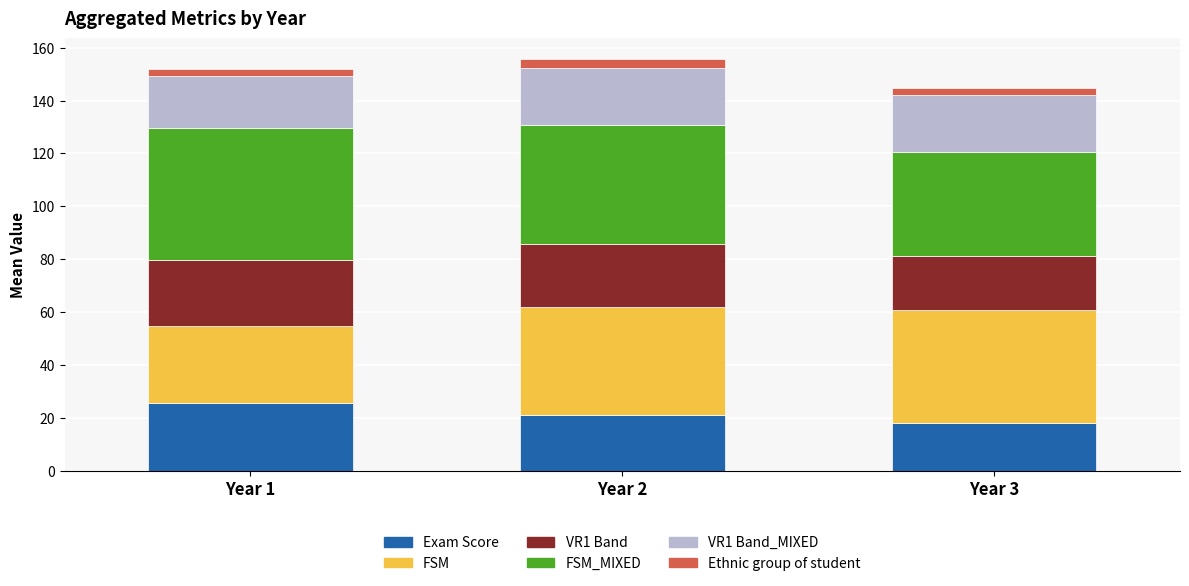

What are all the series names shown in the legend?

Exam Score, FSM, VR1 Band, FSM_MIXED, VR1 Band_MIXED, Ethnic group of student